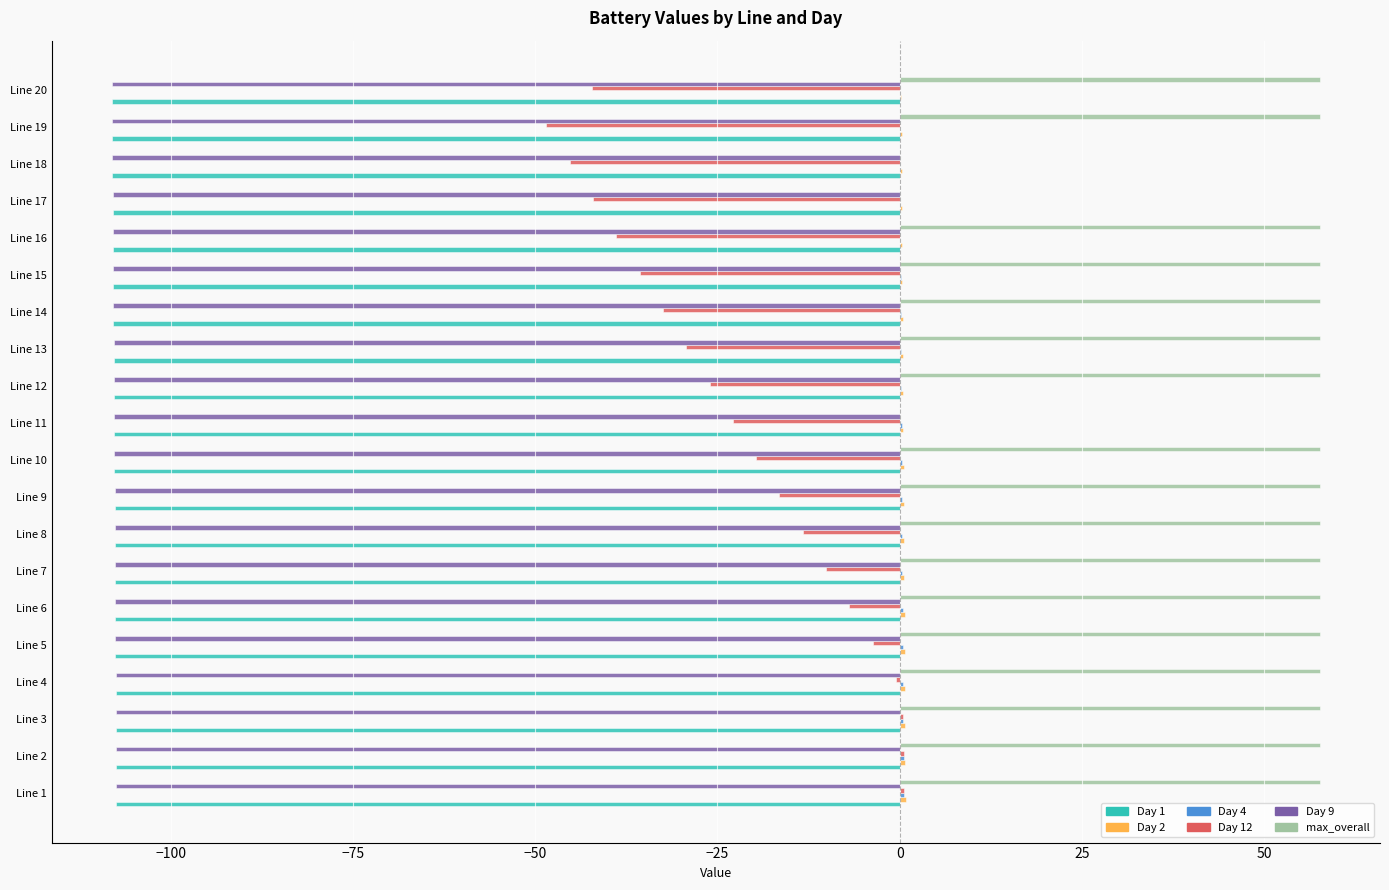

The value of Day 9 at Line 6 is -24.4. True or false?

False